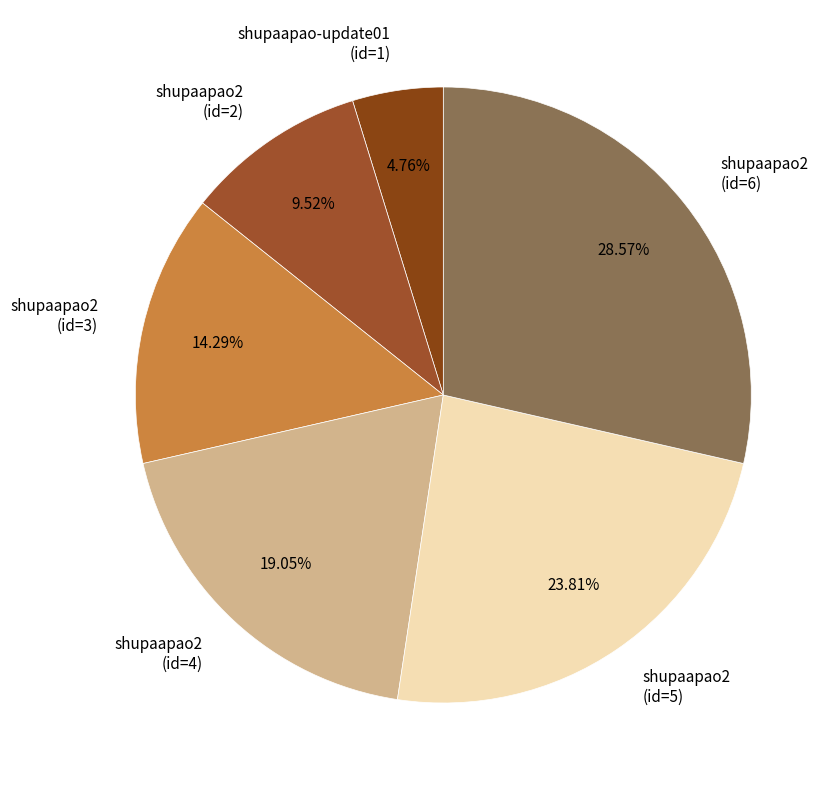

Count the number of slices in the pie.

6